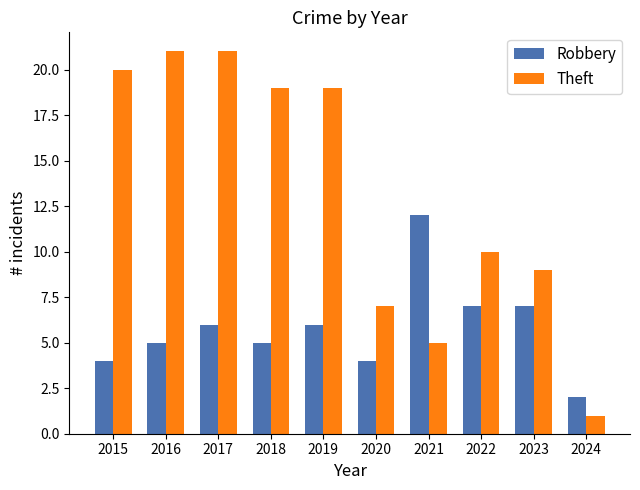

Are the bars grouped side by side (vs. stacked)?

Yes